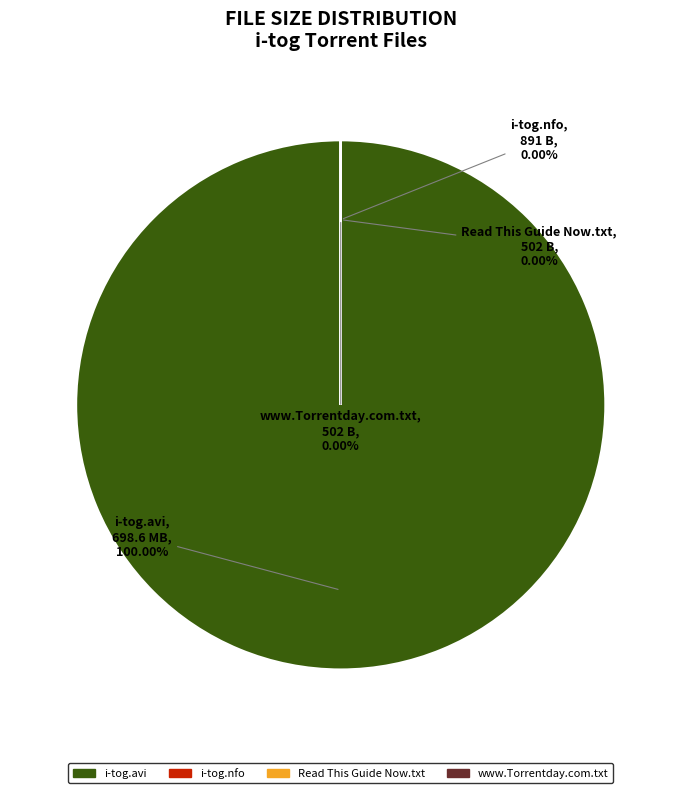

Count the number of slices in the pie.

4